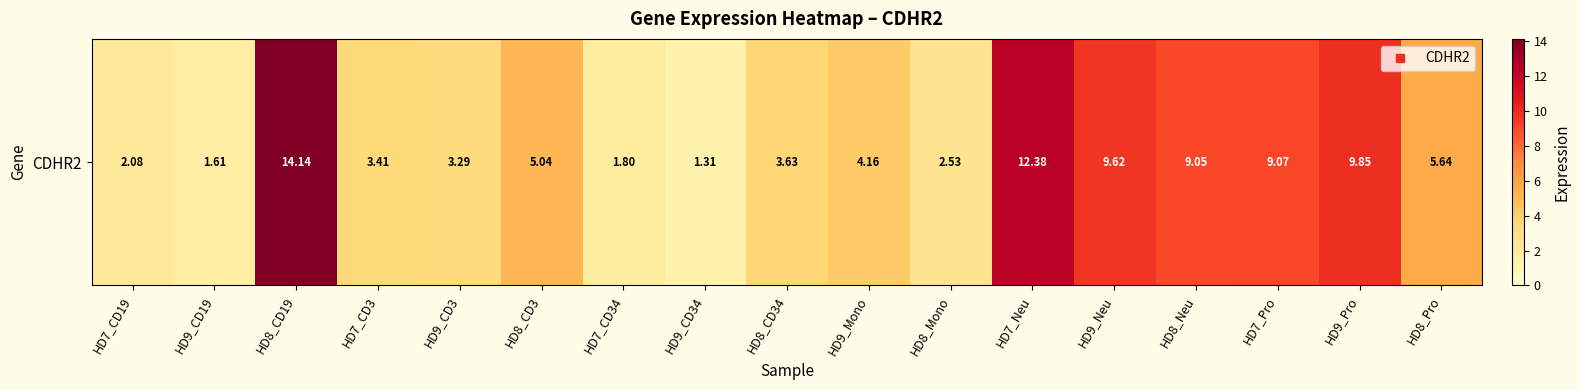

What is the difference between the maximum and minimum values?

12.8